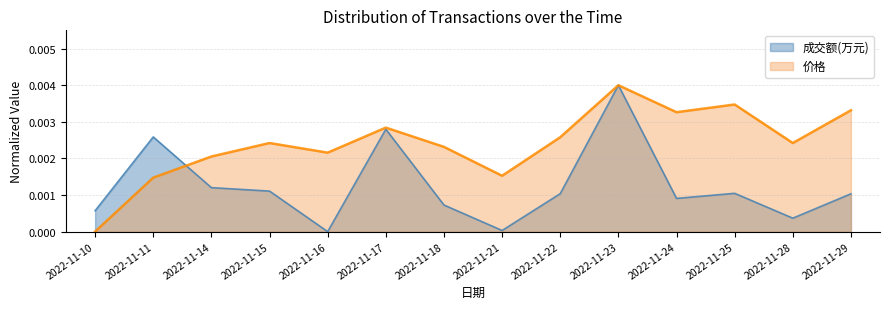

At which category does 价格 reach its first local valley?

2022-11-16